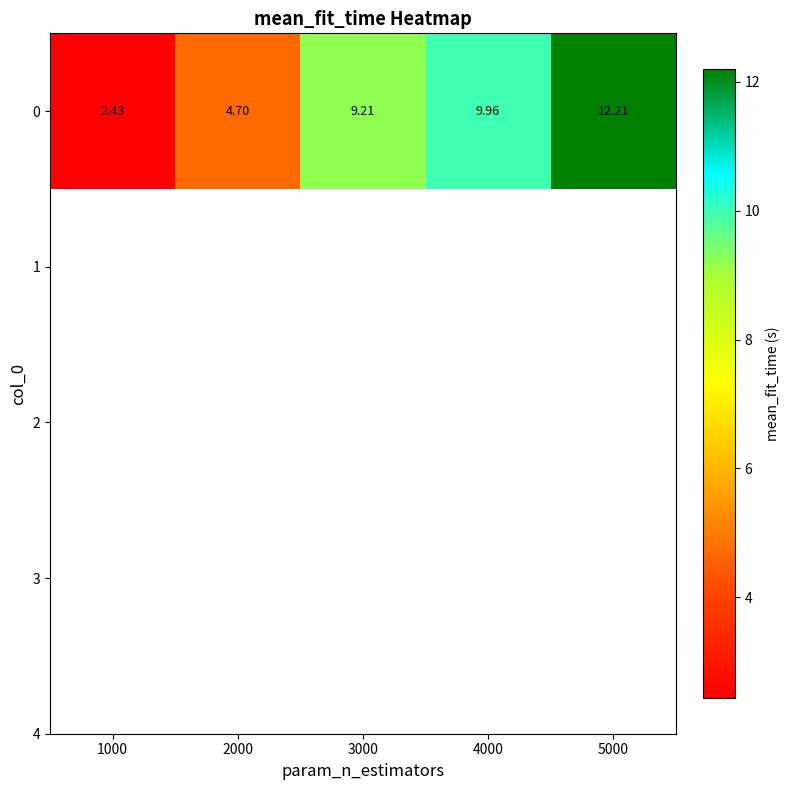

What is the maximum value shown in the chart?

12.2